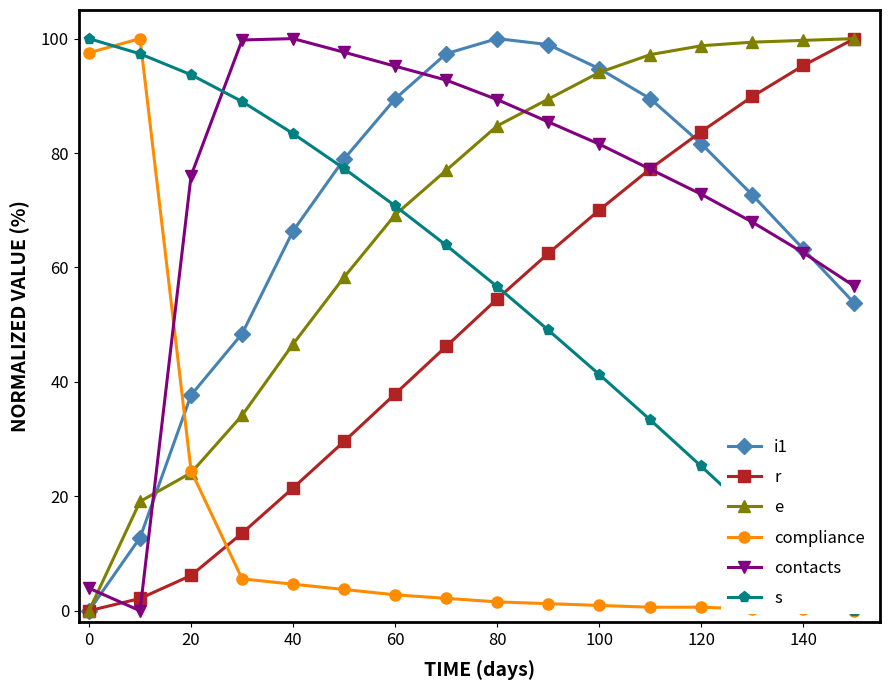

Where is e nearest to the value 50?

40